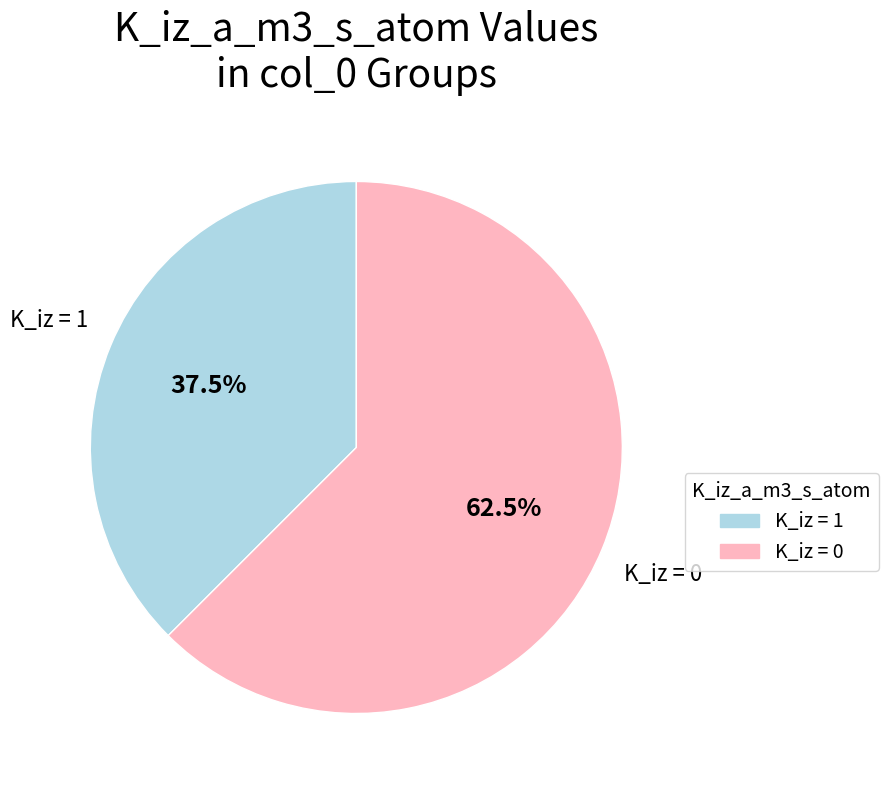

Is there any slice that represents more than half of the pie?

Yes